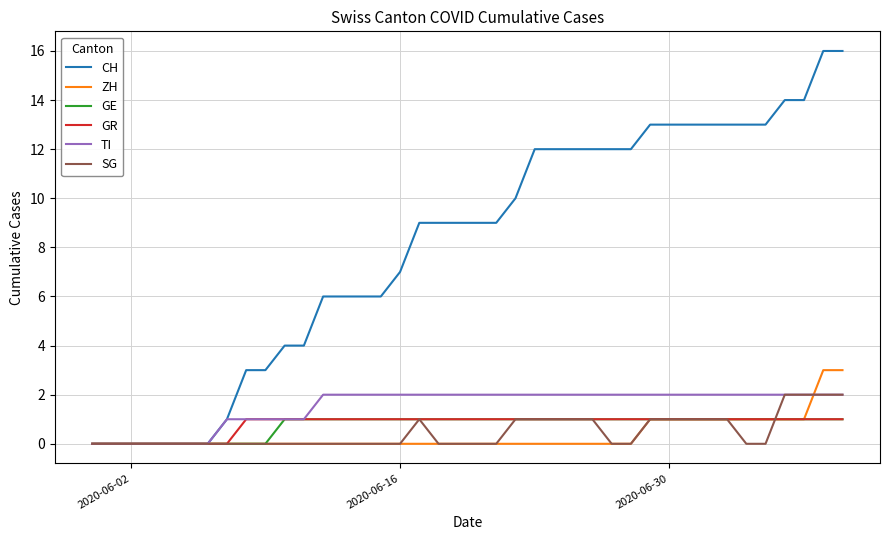

What is the greatest value displayed?

16